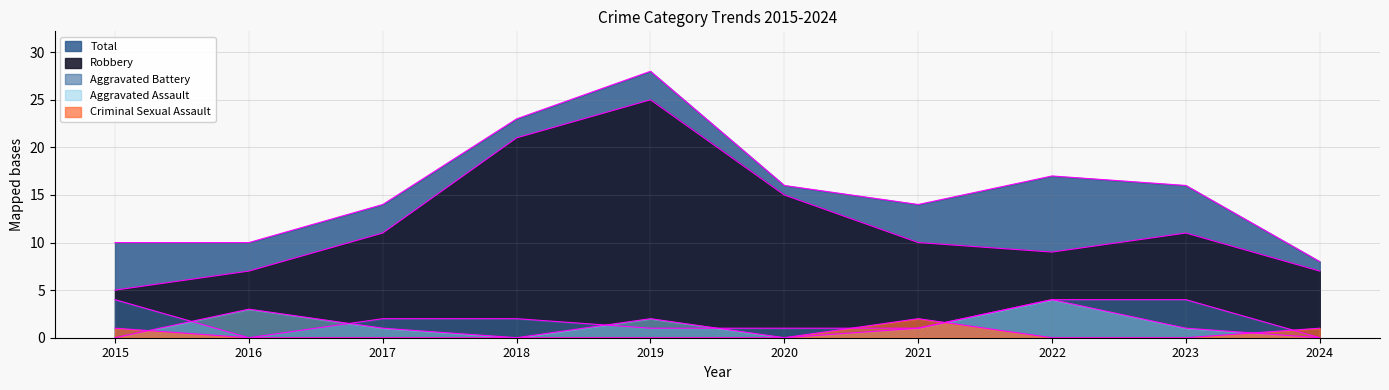

List the series in order of their peak value, highest first.

Total, Robbery, Aggravated Assault, Aggravated Battery, Criminal Sexual Assault